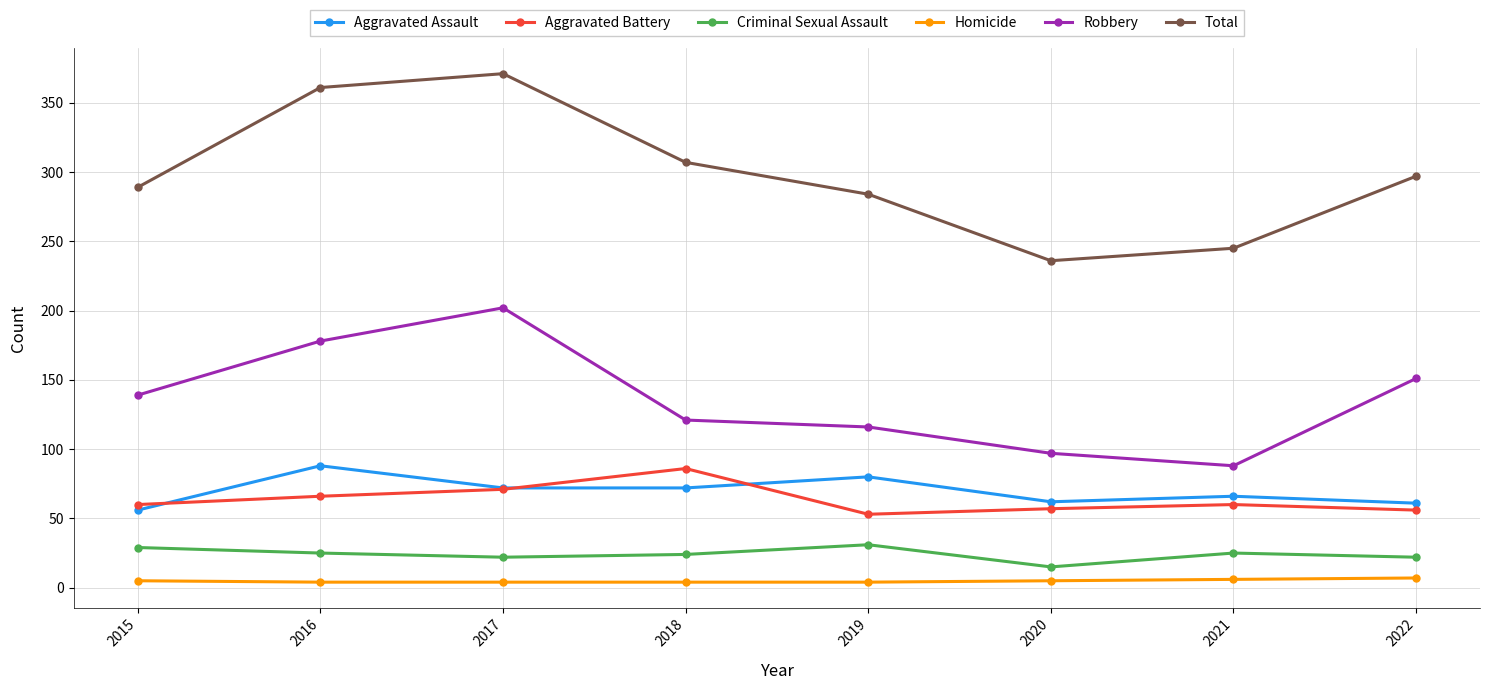

True or false: Robbery and Total cross at least once.

False